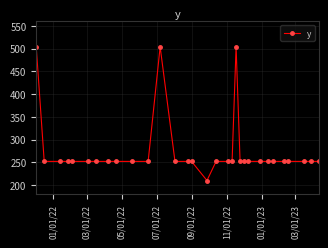

How many lines are shown in the chart?

1